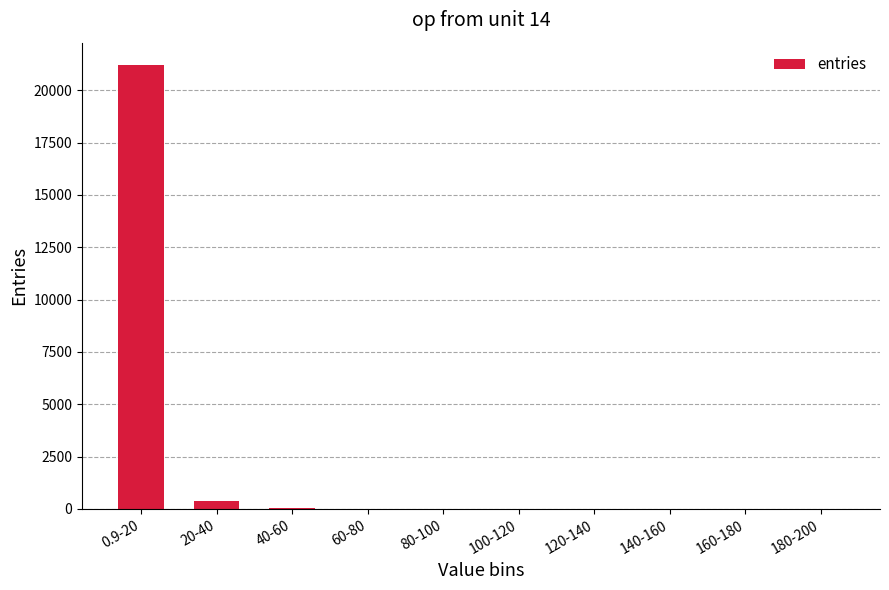

What is the greatest value displayed?

21207